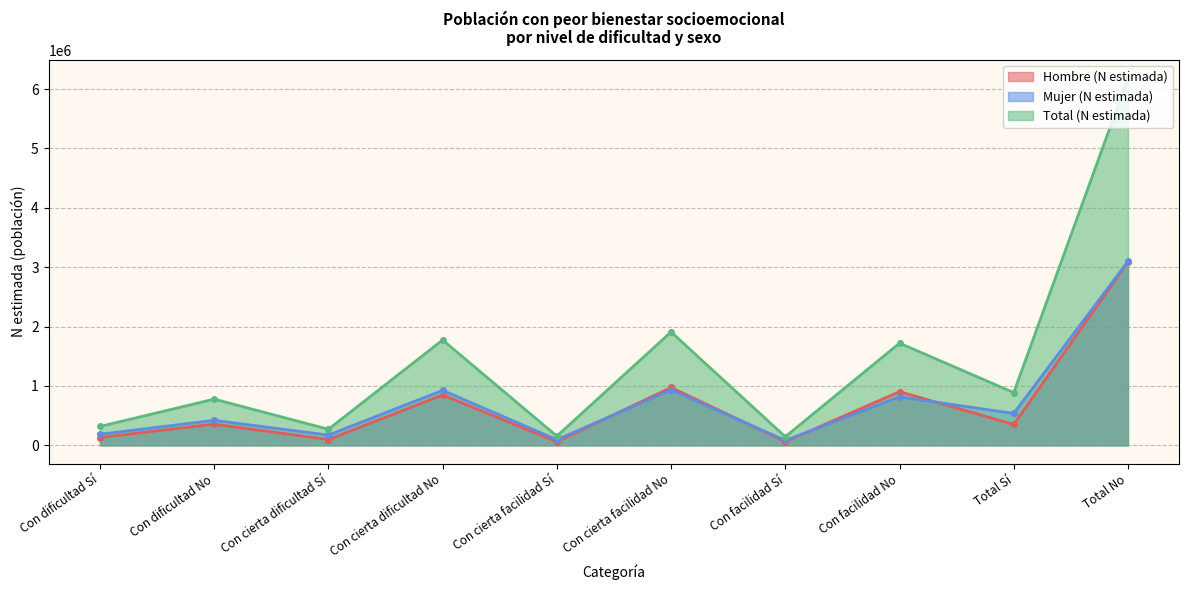

True or false: Hombre (N estimada) has a value of 1255575 at Con cierta dificultad No.

False